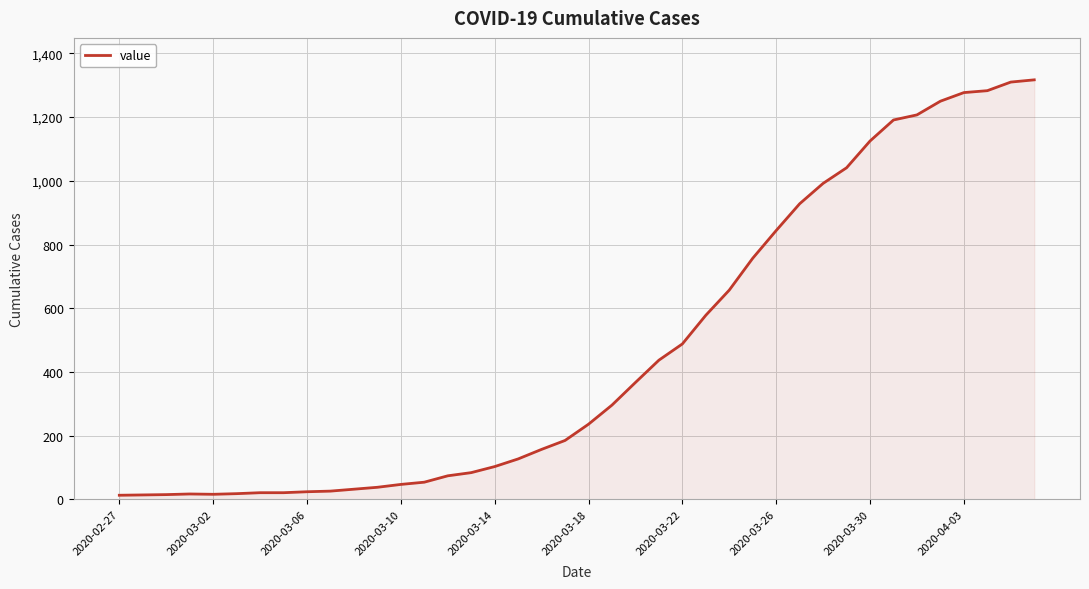

What is the maximum value shown in the chart?

1317